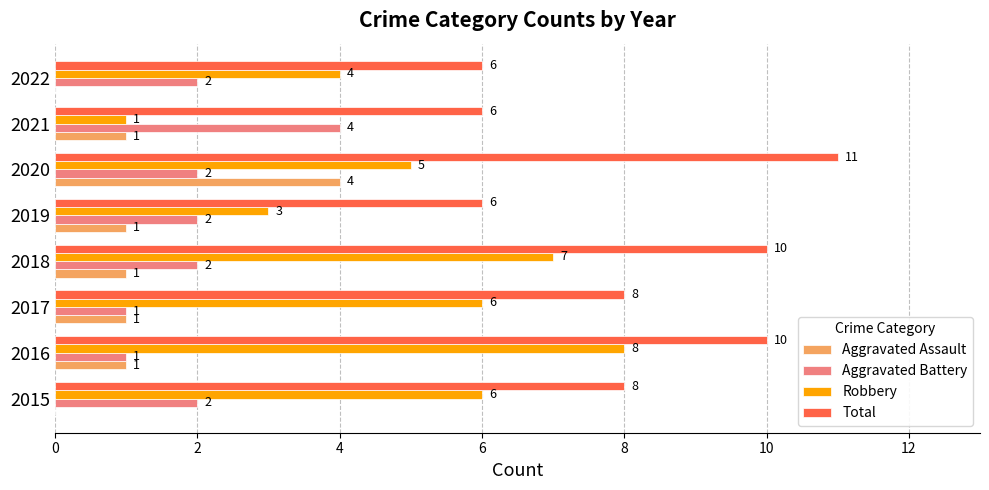

What is the sum of all Robbery values?

40